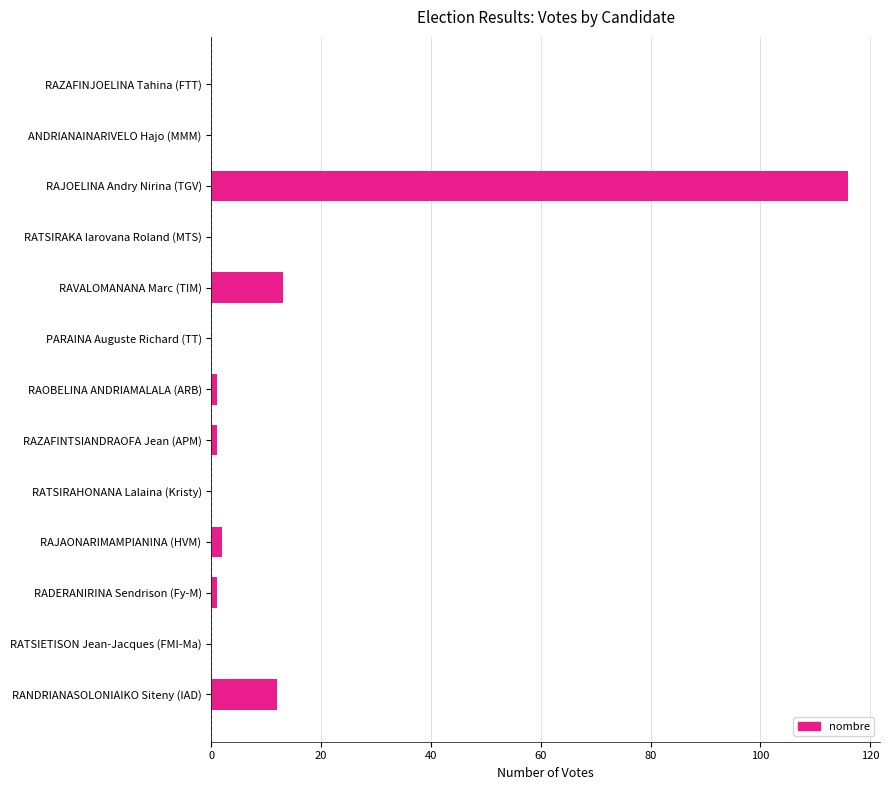

Reading bottom to top, extract all data points from this chart.

RANDRIANASOLONIAIKO Siteny (IAD)=12	RATSIETISON Jean-Jacques (FMI-Ma)=0	RADERANIRINA Sendrison (Fy-M)=1	RAJAONARIMAMPIANINA (HVM)=2	RATSIRAHONANA Lalaina (Kristy)=0	RAZAFINTSIANDRAOFA Jean (APM)=1	RAOBELINA ANDRIAMALALA (ARB)=1	PARAINA Auguste Richard (TT)=0	RAVALOMANANA Marc (TIM)=13	RATSIRAKA Iarovana Roland (MTS)=0	RAJOELINA Andry Nirina (TGV)=116	ANDRIANAINARIVELO Hajo (MMM)=0	RAZAFINJOELINA Tahina (FTT)=0